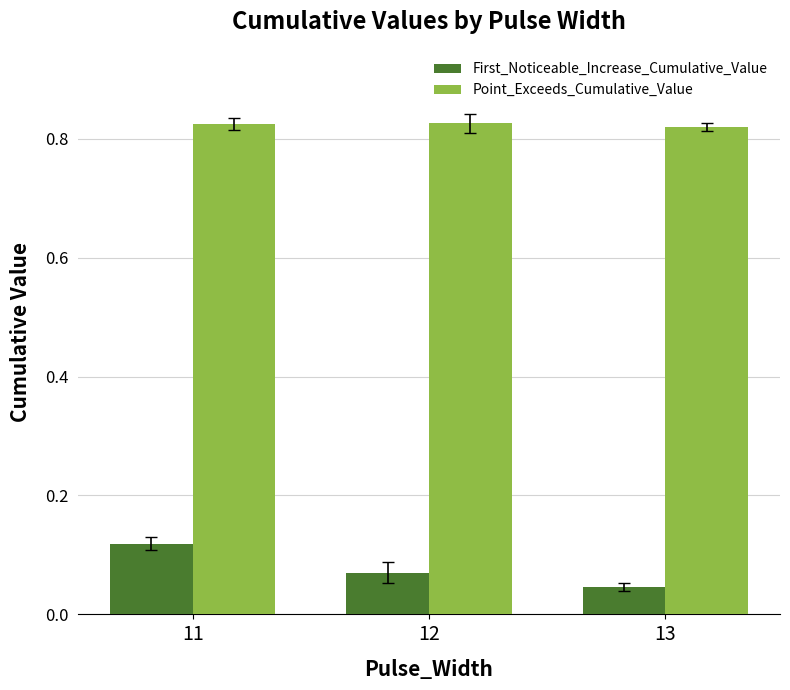

At how many categories does at least one series exceed 0?

3